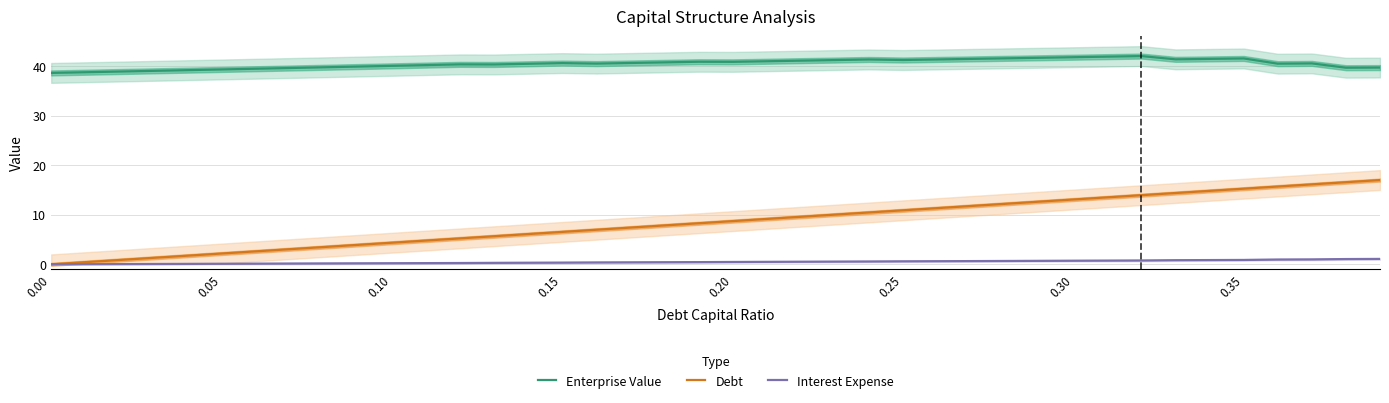

True or false: Interest Expense and Enterprise Value intersect in this chart.

False